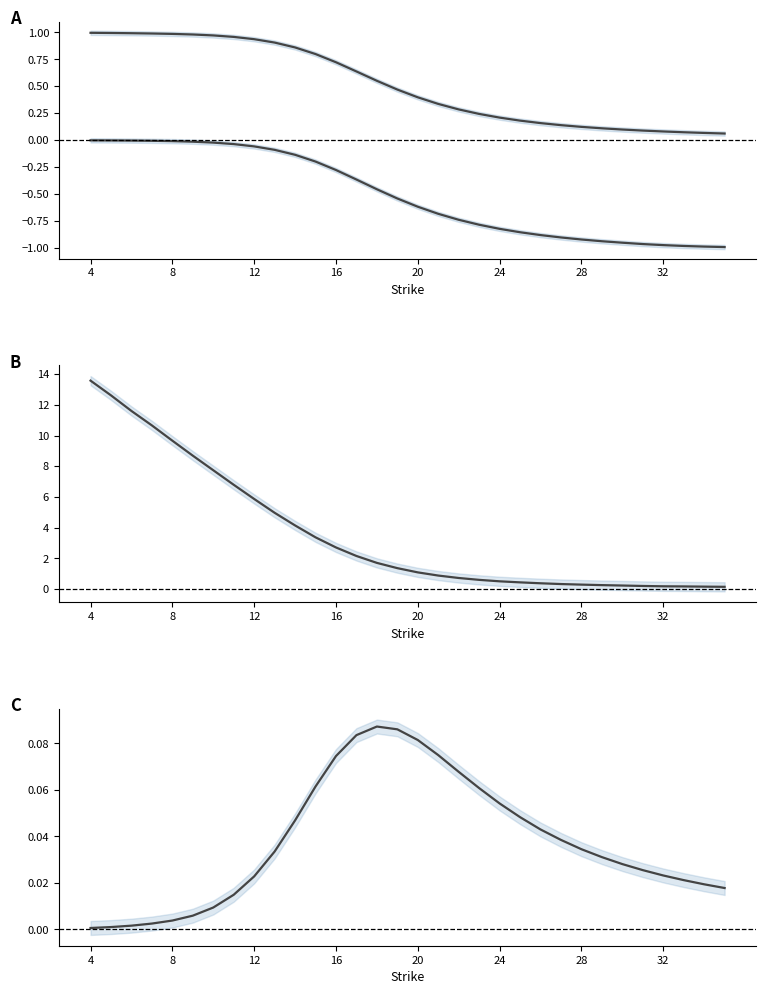

Is it true that theo_call equals 0.1 at 32?

False